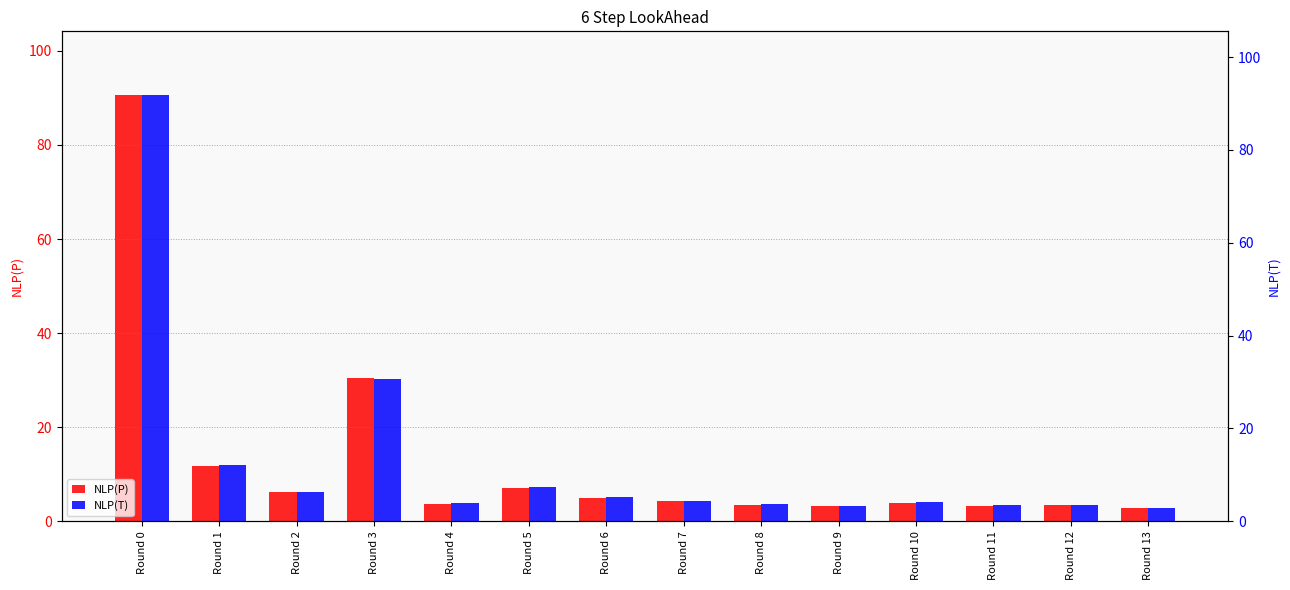

Between Round 5 and Round 9, which is larger?

Round 5